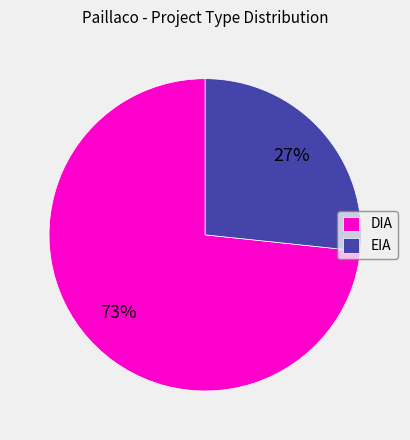

How many segments does this pie chart have?

2